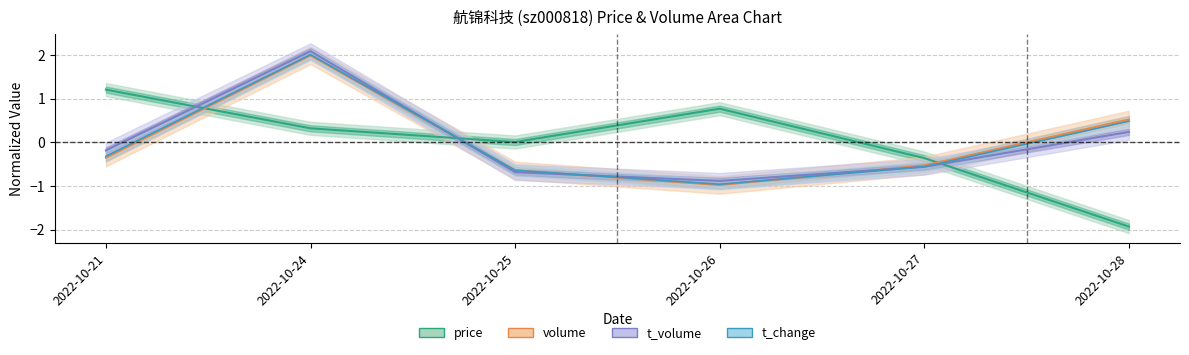

Where is t_volume nearest to the value 0?

2022-10-21